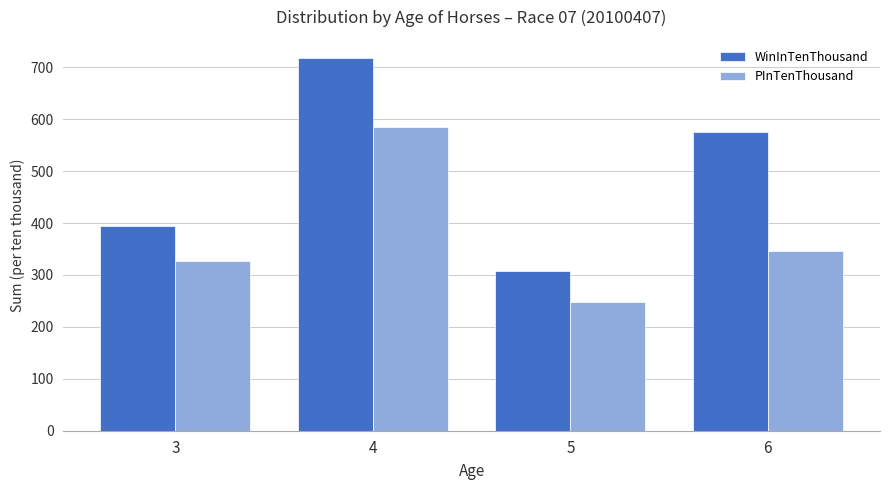

What is the difference between the WinInTenThousand values at 4 and 3?

322